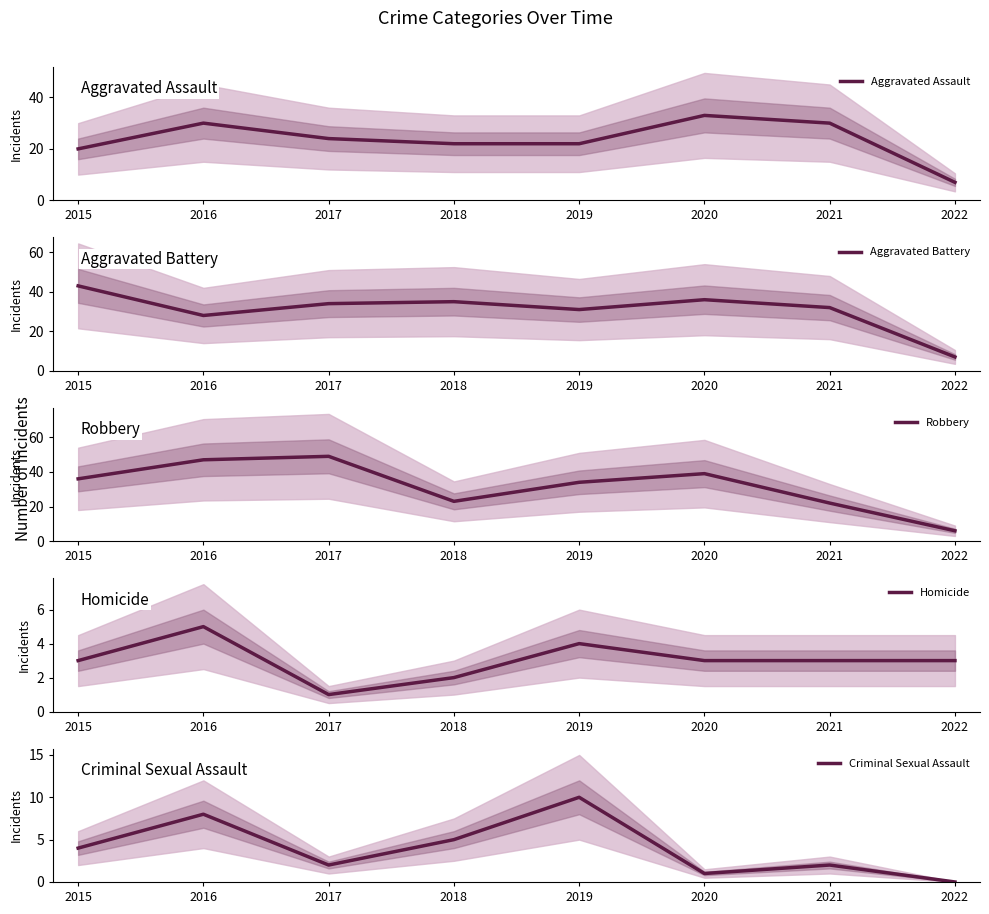

At which category is the sum across all series the highest?

2016